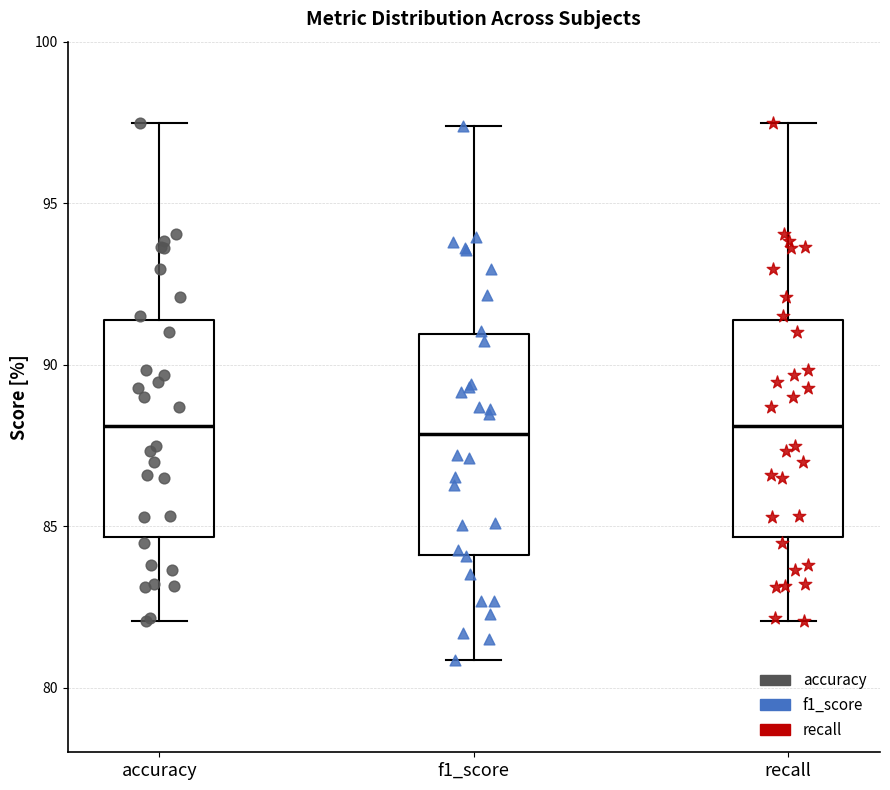

Reading left to right, read every box against the y-axis: the position of its median line, the range the box covers, and the ends of its whiskers. The values are not printed on the chart, so give them approximately, as read against the axis.

accuracy: median 88.0, box 84.5 to 91.5, whiskers 82.0 to 97.5
f1_score: median 88.0, box 84.0 to 91.0, whiskers 81.0 to 97.5
recall: median 88.0, box 84.5 to 91.5, whiskers 82.0 to 97.5